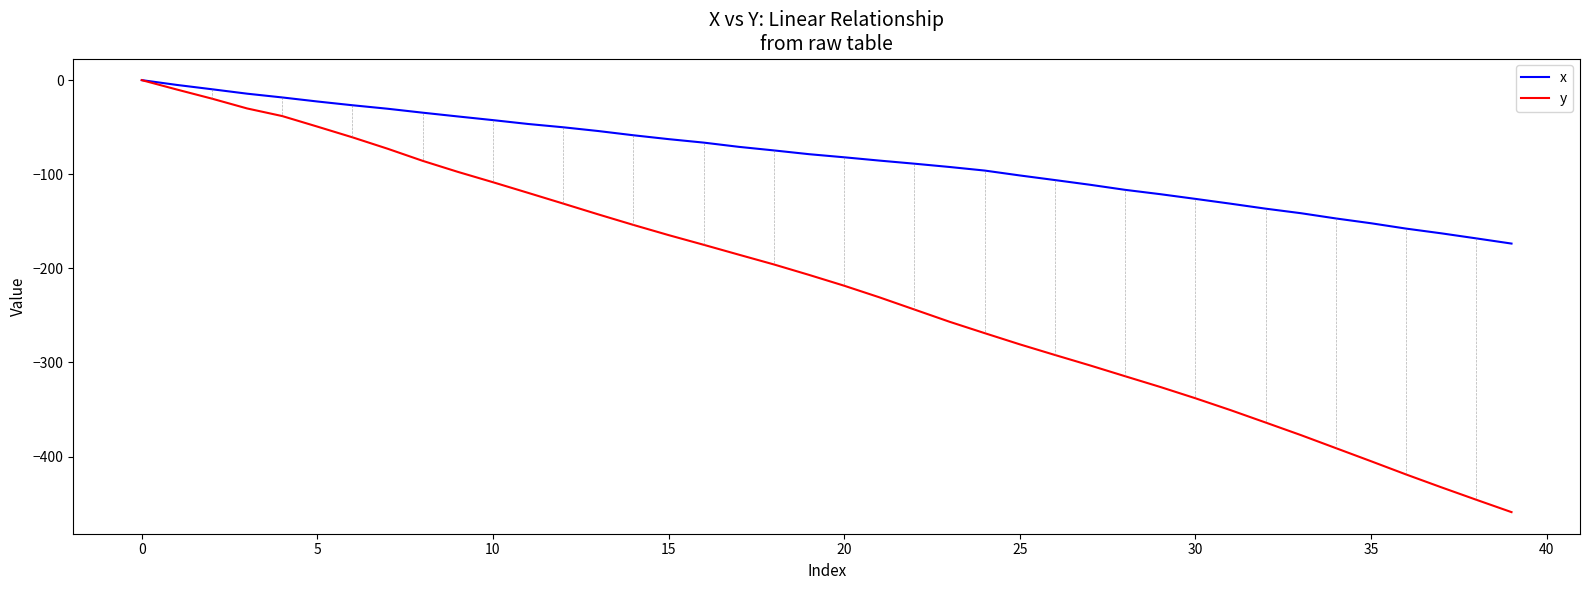

How many negative values does the x series have?

39